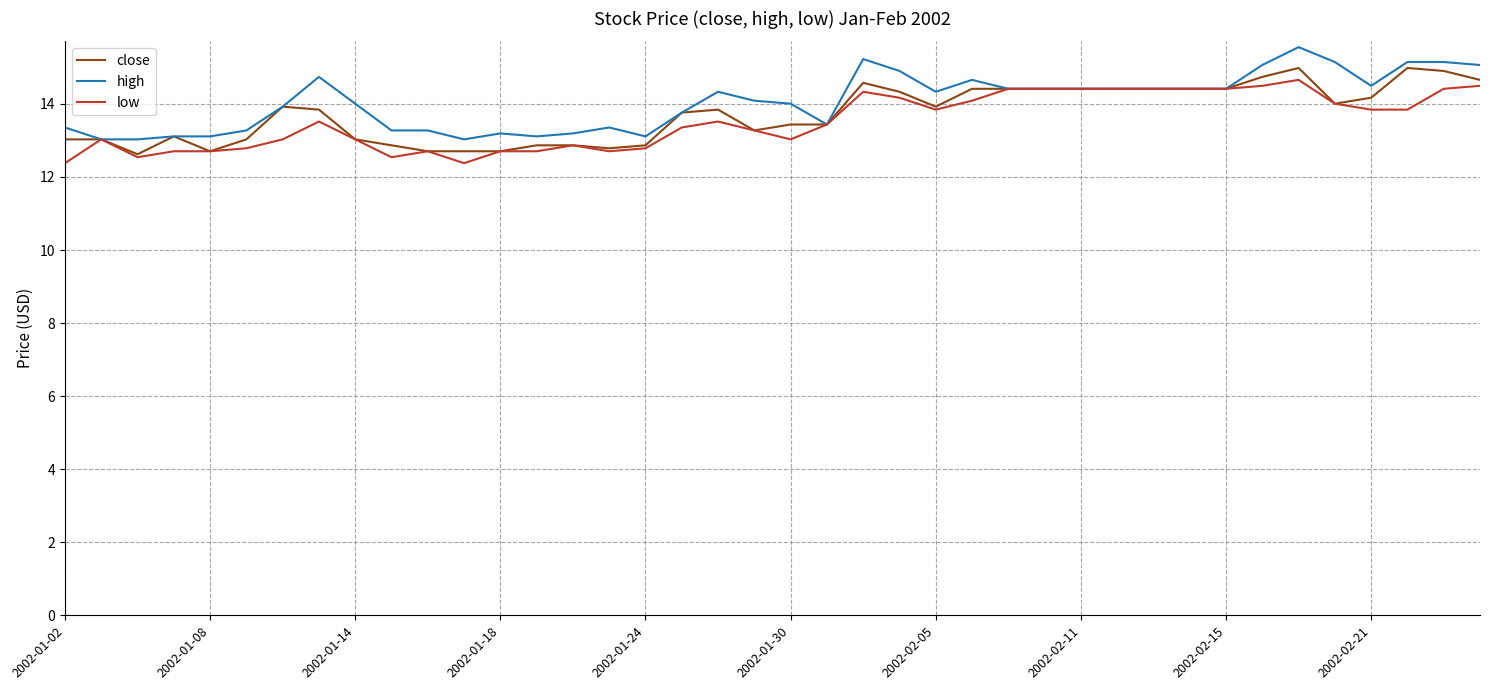

What is the minimum value shown in the chart?

12.4